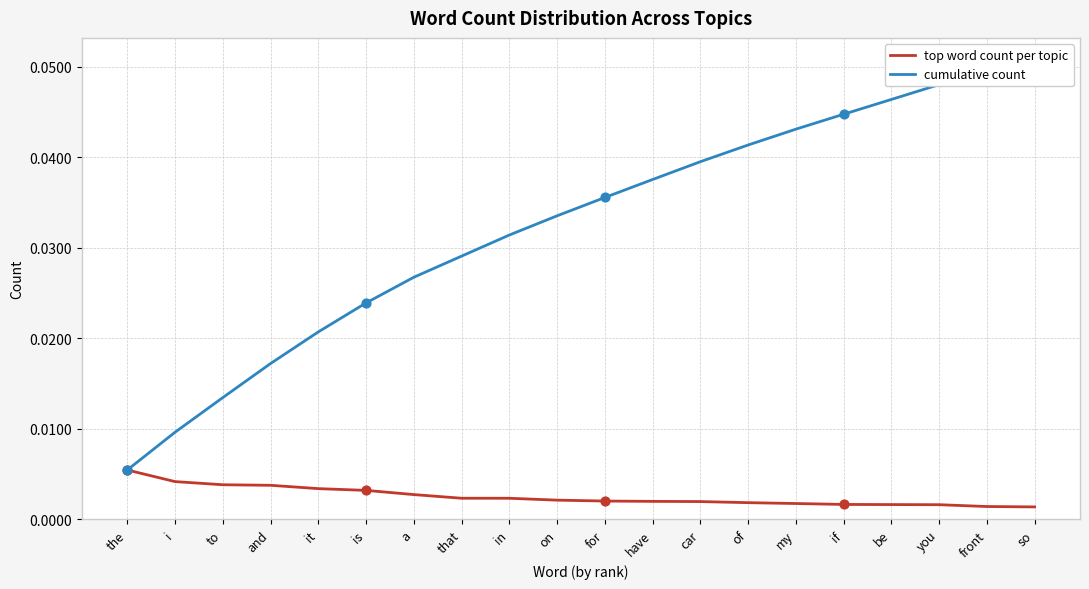

Which series has the largest total across all categories?

cumulative count